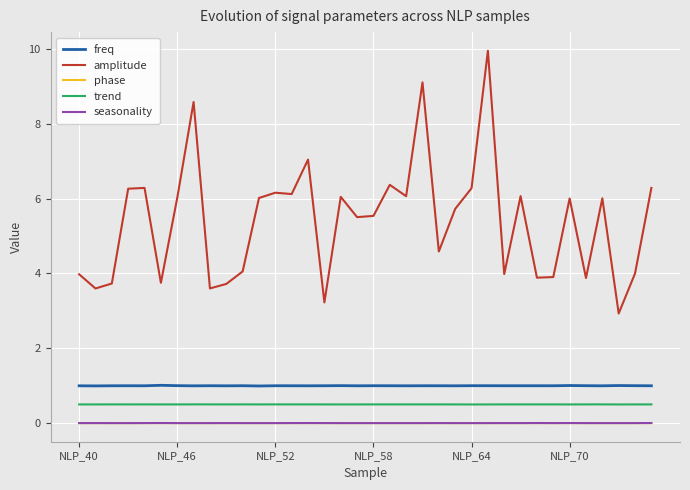

True or false: freq has more than 2 points higher than both neighbors.

True